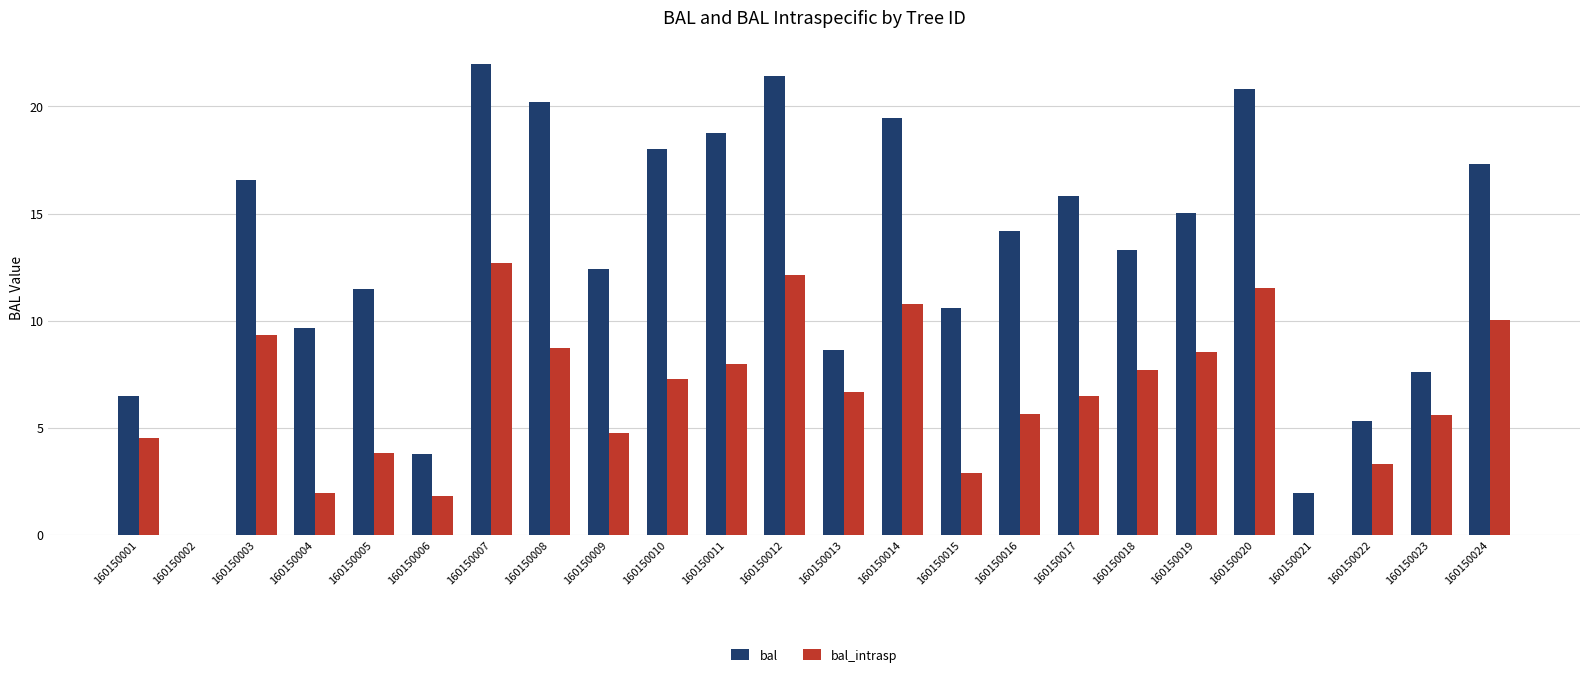

Which series changed the most between 160150014 and 160150015?

bal